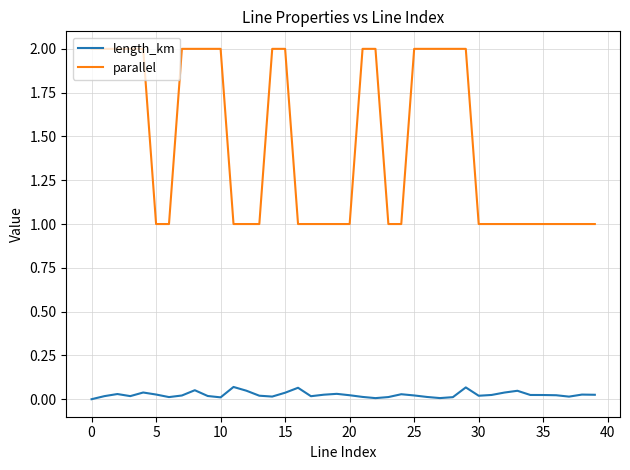

What is the maximum value for parallel?

2.0